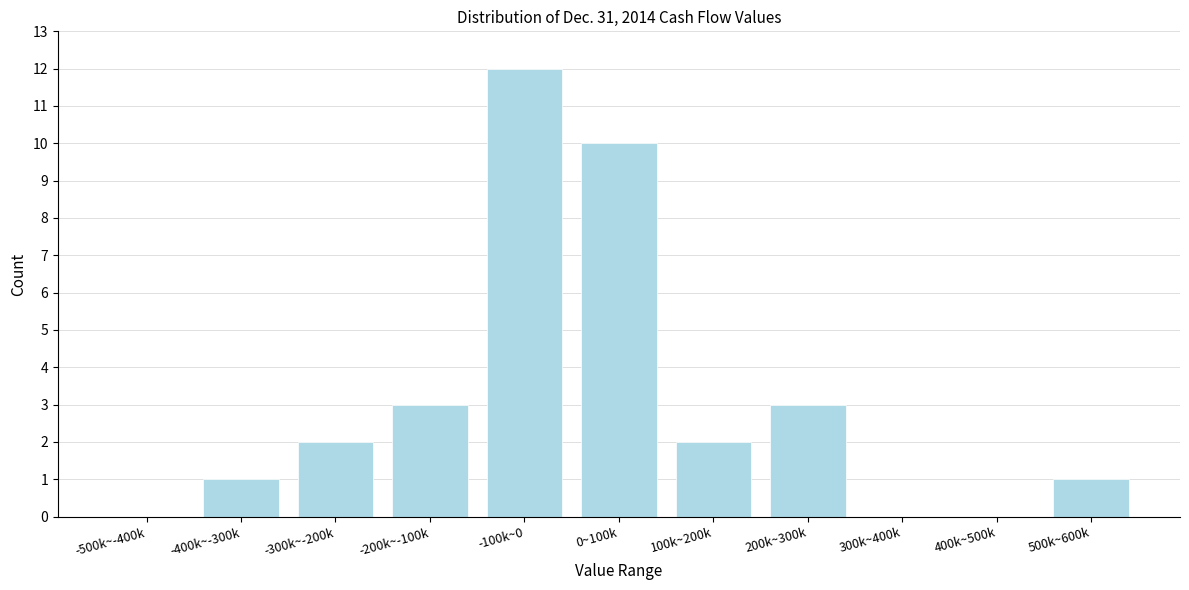

Reading left to right, list all the values displayed in this chart.

-500k~-400k=0	-400k~-300k=1	-300k~-200k=2	-200k~-100k=3	-100k~0=12	0~100k=10	100k~200k=2	200k~300k=3	300k~400k=0	400k~500k=0	500k~600k=1